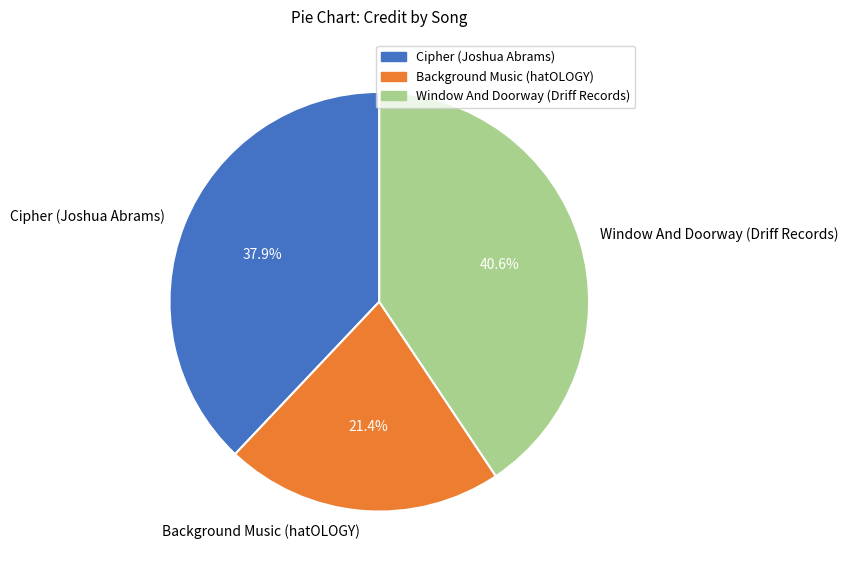

What percentage is the Background Music (hatOLOGY) slice, to the nearest percent?

21%